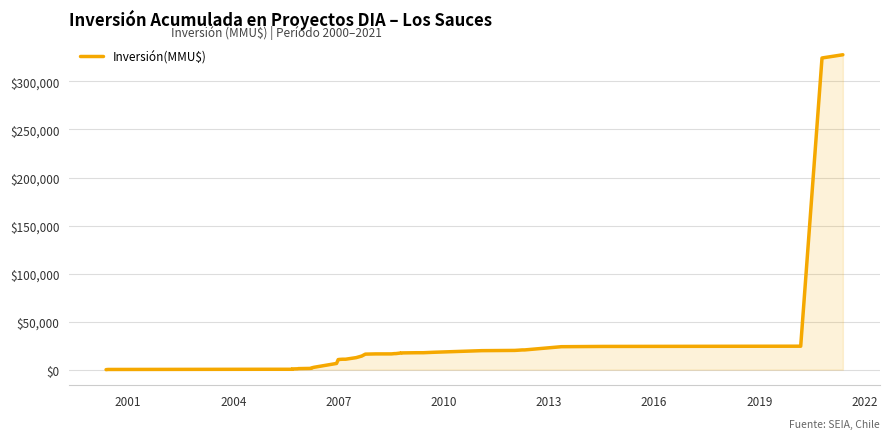

Reading right to left, what are all the values shown in this chart?

327770	324420	24420	24170	23895	20545	20527	20277	20027	19777	18127	17627	17627	17427	17405	17205	16705	16704	16404	16394	16160	14160	12510	10860	10860	10660	10460	6460	2460	1960	1460	1290	1090	890	730	400	400	400	200	0